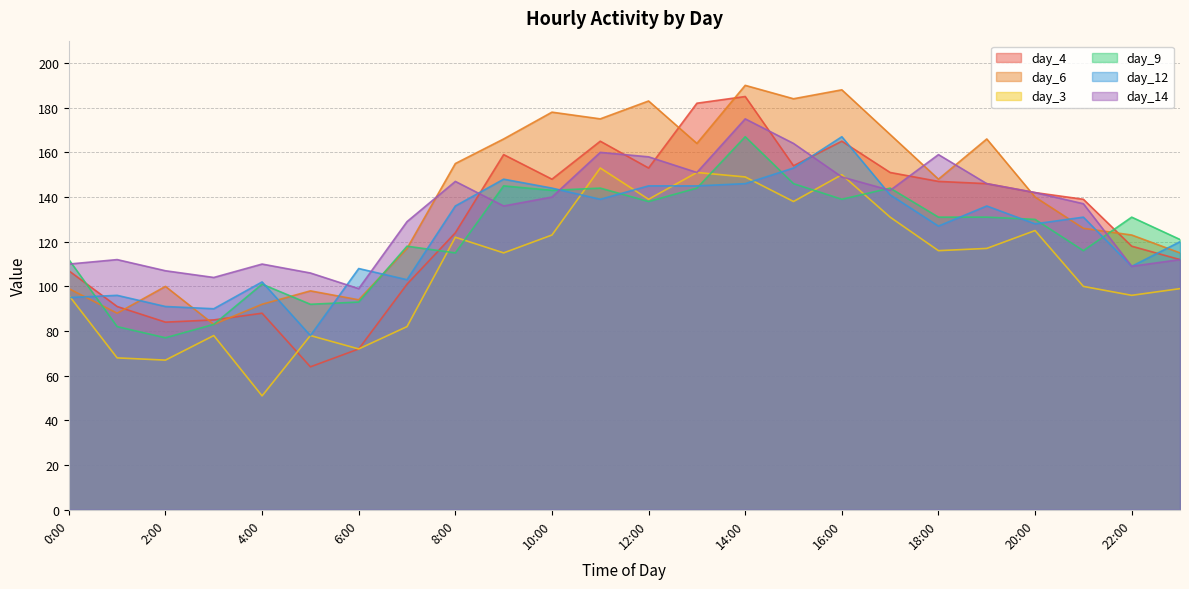

How many data points in day_3 are less than 116?

12